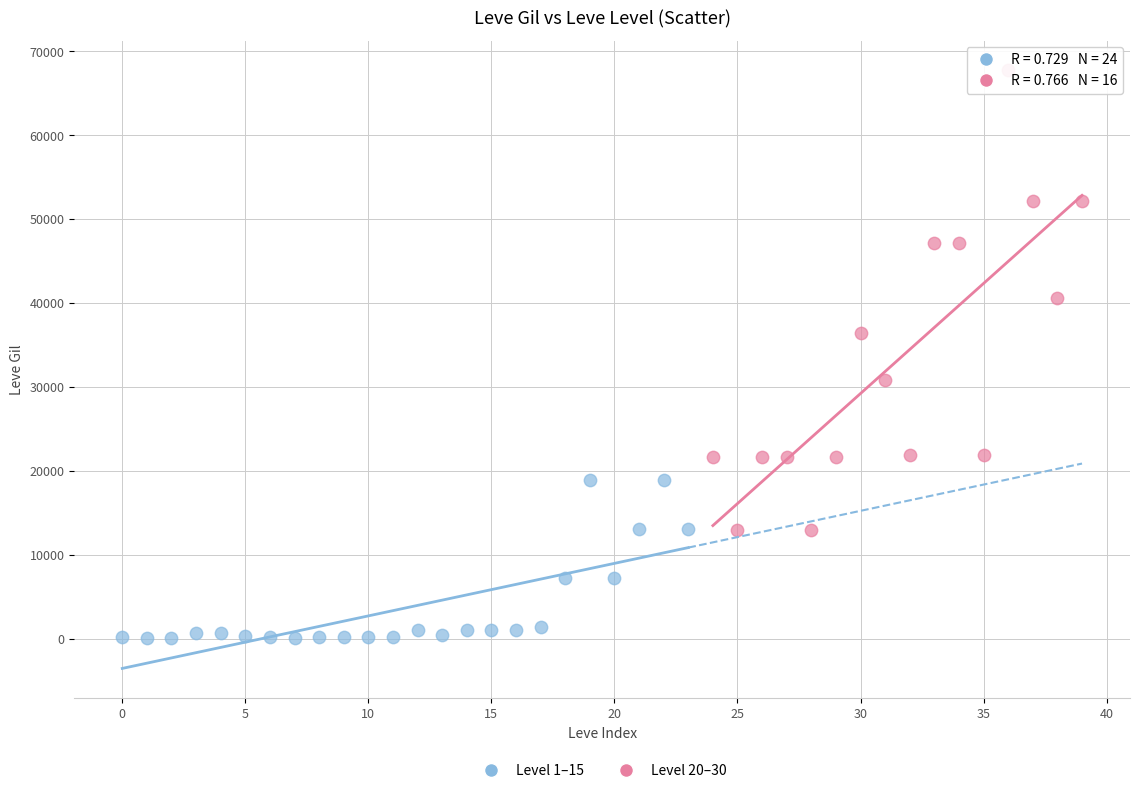

Which series reaches the maximum Y coordinate?

Level 20–30